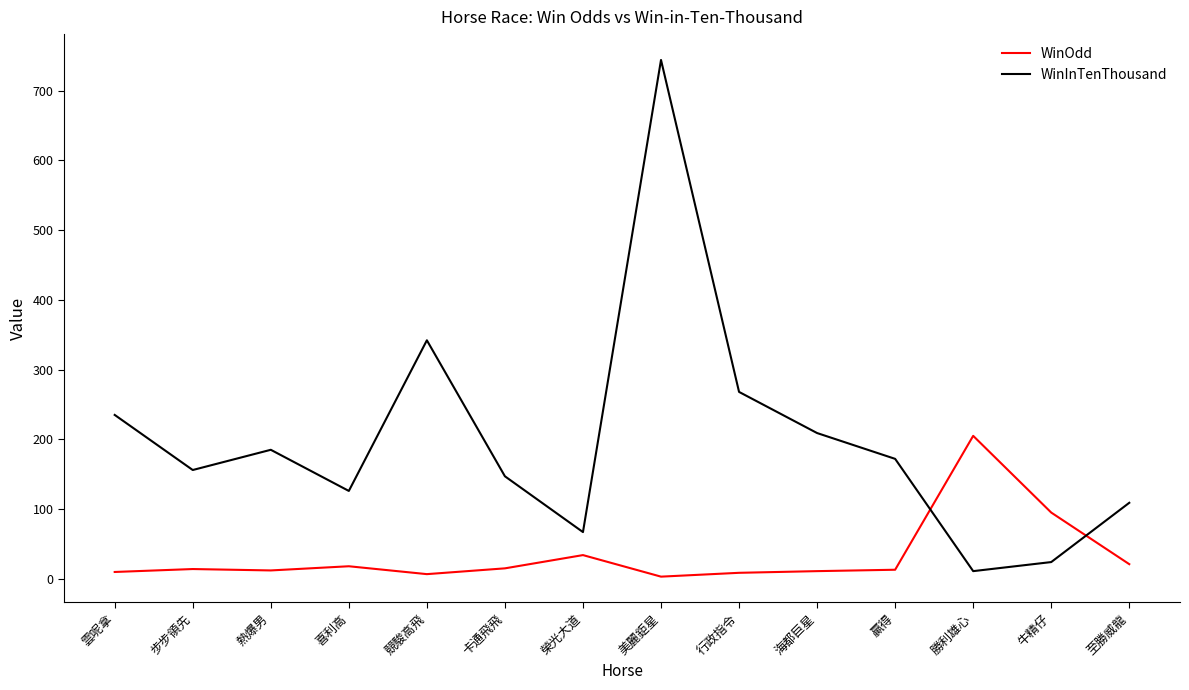

Does the chart display data point markers on the line(s)?

No